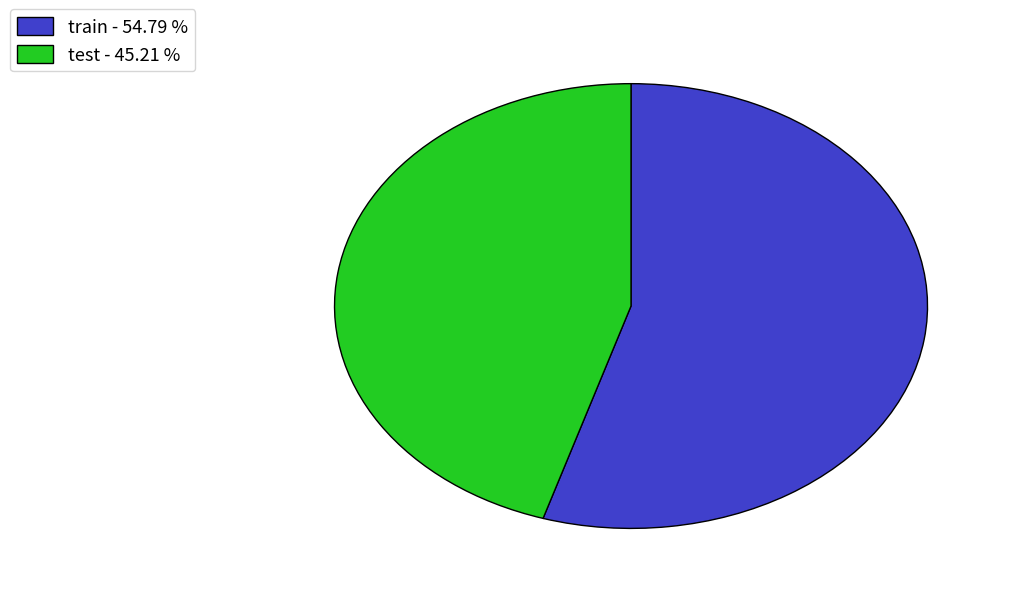

How many slices are in this pie chart?

2